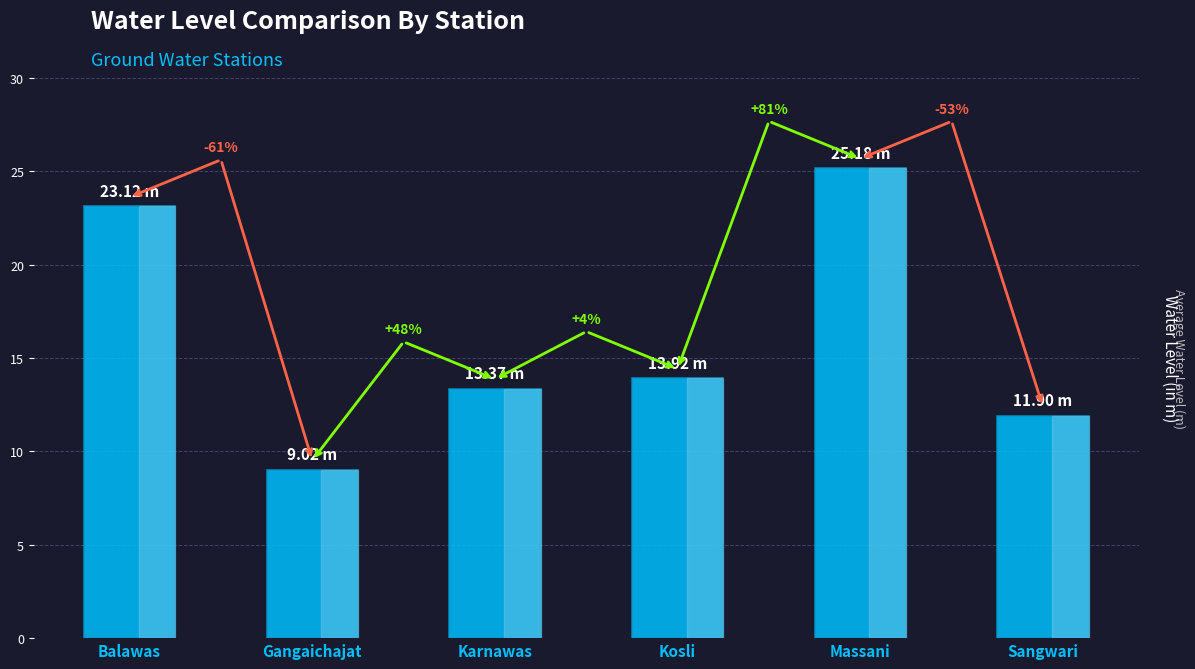

Are the bars grouped side by side (vs. stacked)?

No